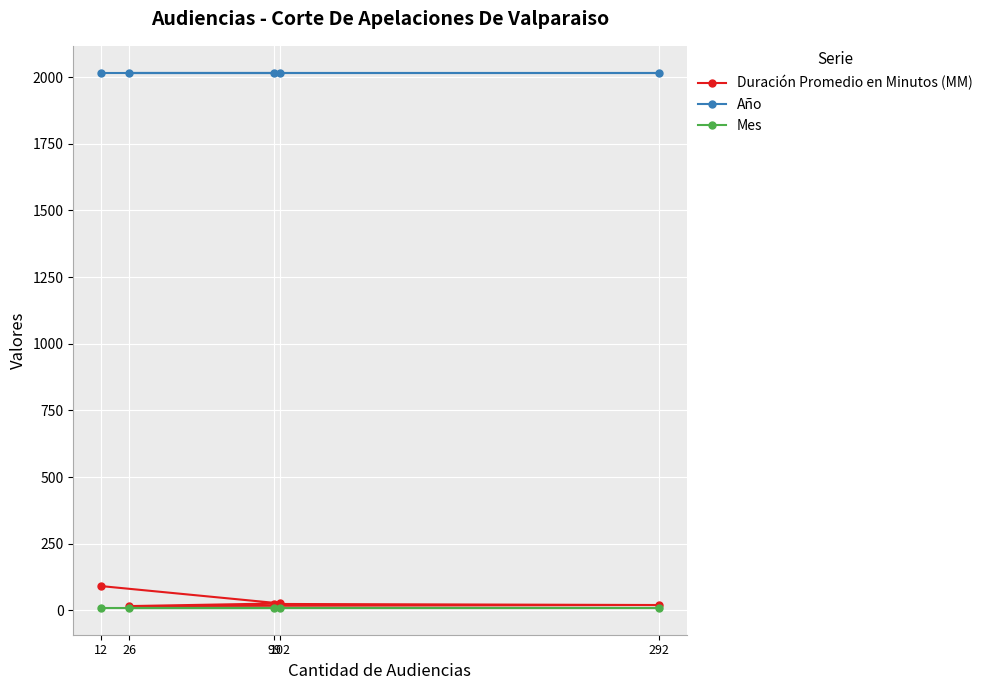

What is the value of the Año point at the 1st from the left?

2017